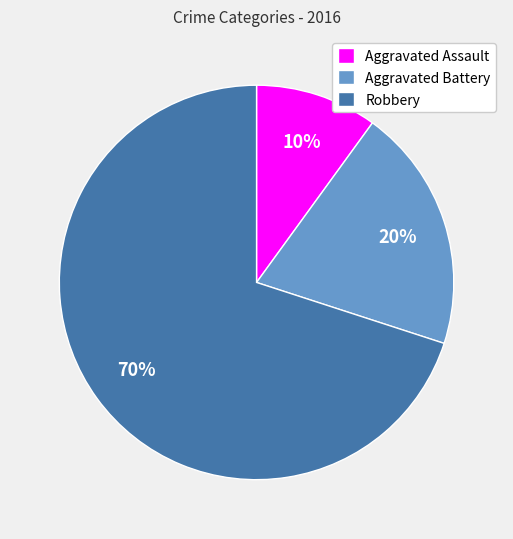

Count the number of slices in the pie.

3